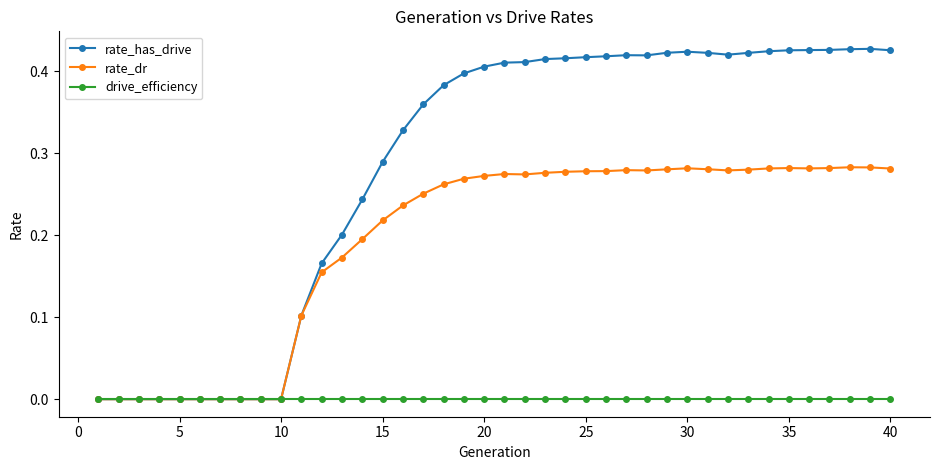

True or false: rate_has_drive has more than 0 interior local peaks.

True